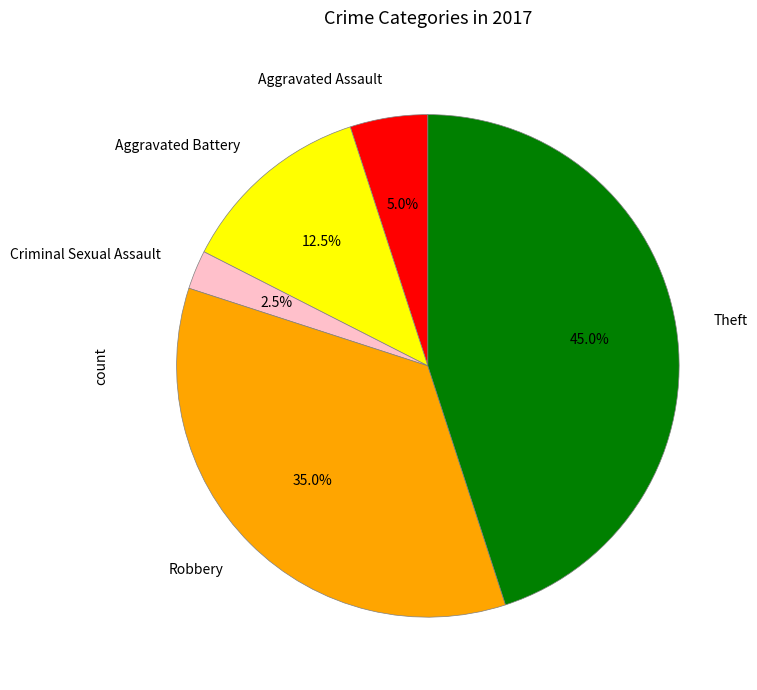

What portion of the pie excludes Robbery?

65.0%